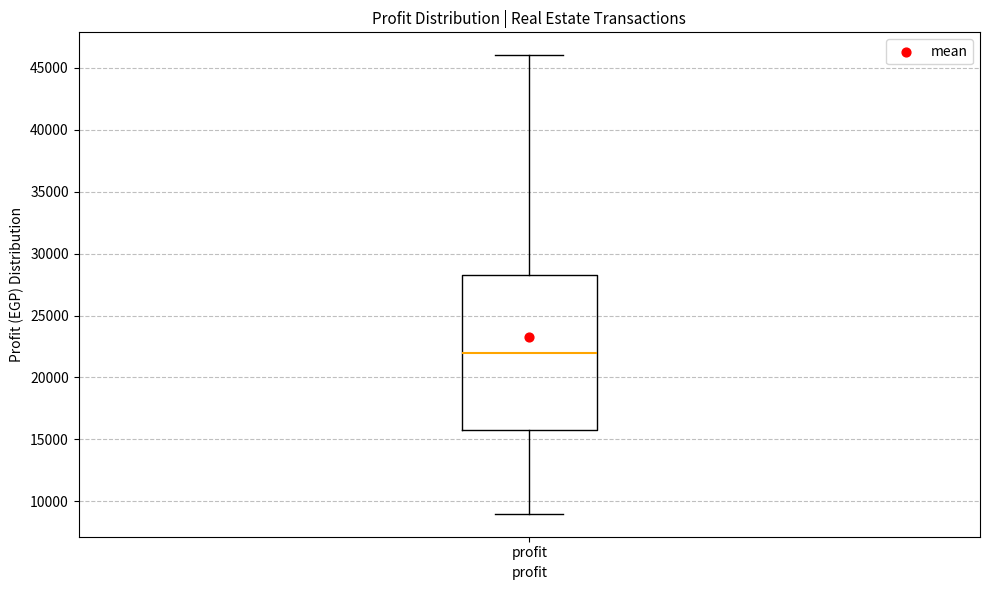

Read this box plot against the y-axis: the position of the median line, the range covered by the box, and the ends of both whiskers. The values are not printed on the chart, so give them approximately, as read against the axis.

median 22000, box 16000 to 28500, whiskers 9000 to 46000